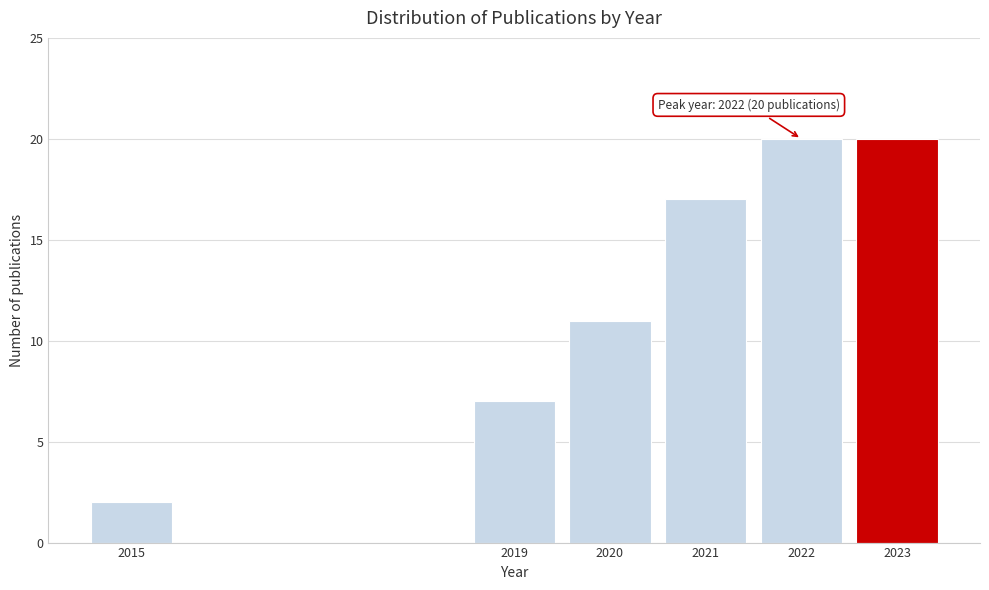

Reading left to right, transcribe all the data shown in this chart.

2	7	11	17	20	20